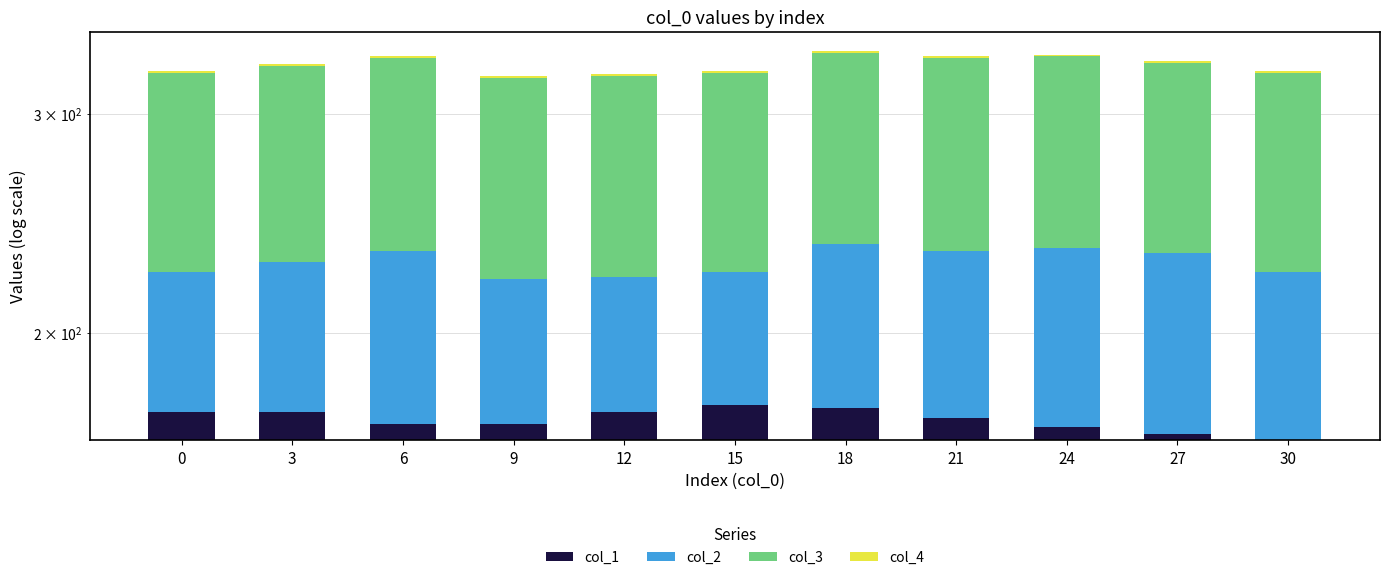

Rank the series at 6 from highest to lowest value.

col_1, col_3, col_2, col_4